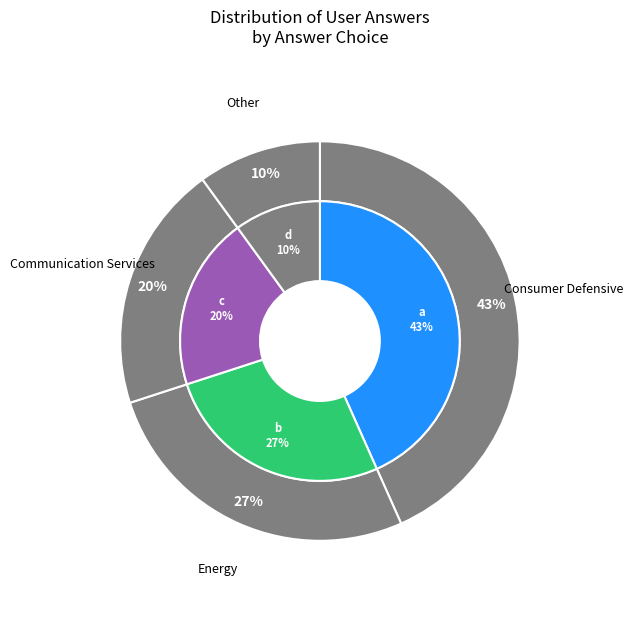

True or false: c accounts for 20% of the total.

True